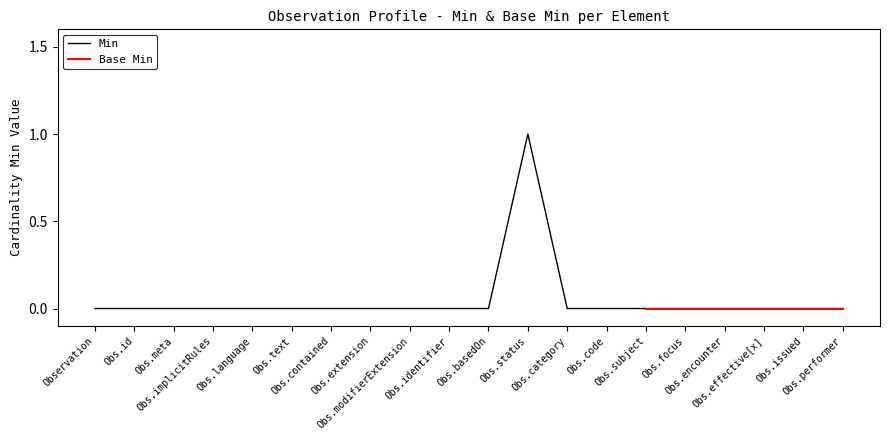

Reading right to left, transcribe all the data shown in this chart.

Obs.performer=0	Obs.issued=0	Obs.effective[x]=0	Obs.encounter=0	Obs.focus=0	Obs.subject=0	Obs.code=0	Obs.category=0	Obs.status=1	Obs.basedOn=0	Obs.identifier=0	Obs.modifierExtension=0	Obs.extension=0	Obs.contained=0	Obs.text=0	Obs.language=0	Obs.implicitRules=0	Obs.meta=0	Obs.id=0	Observation=0